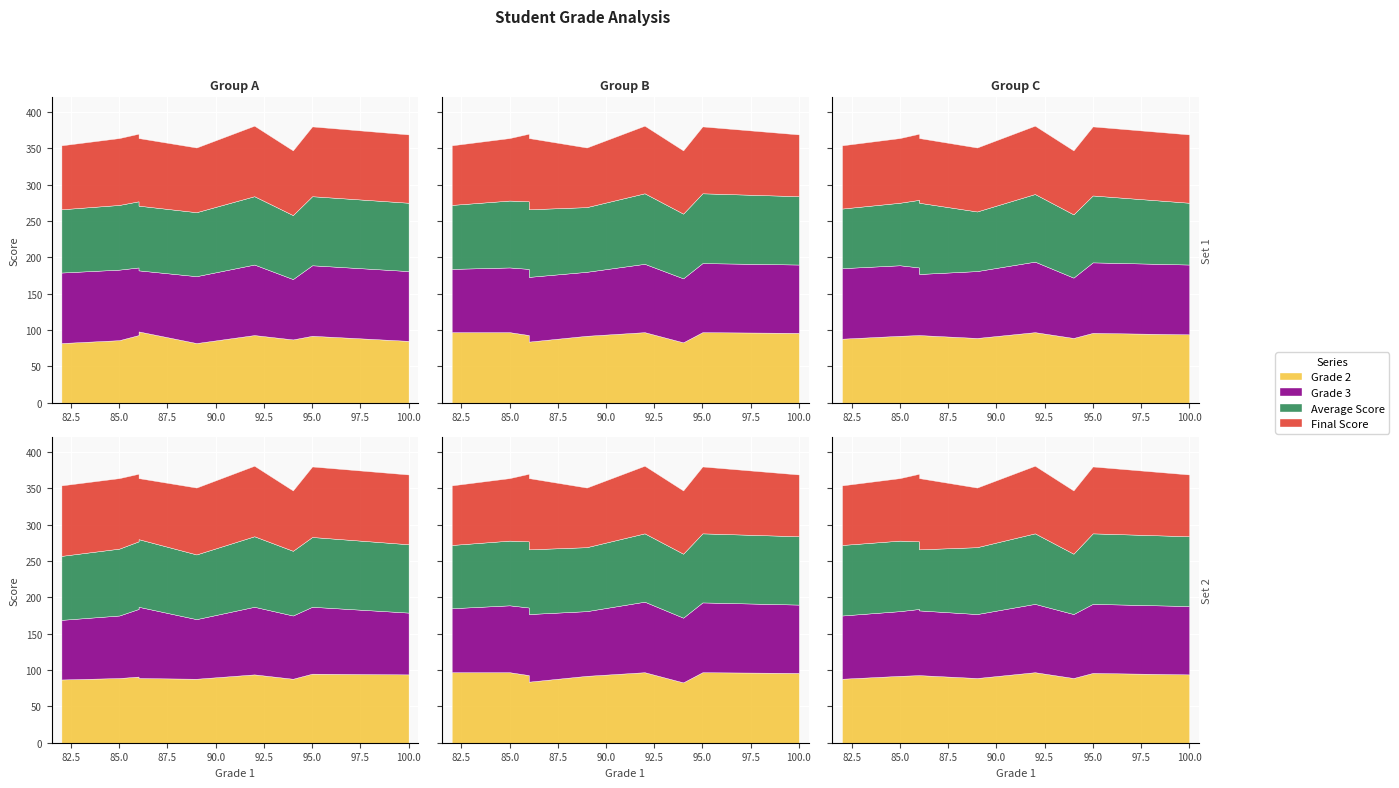

How many data points does each series have?

9